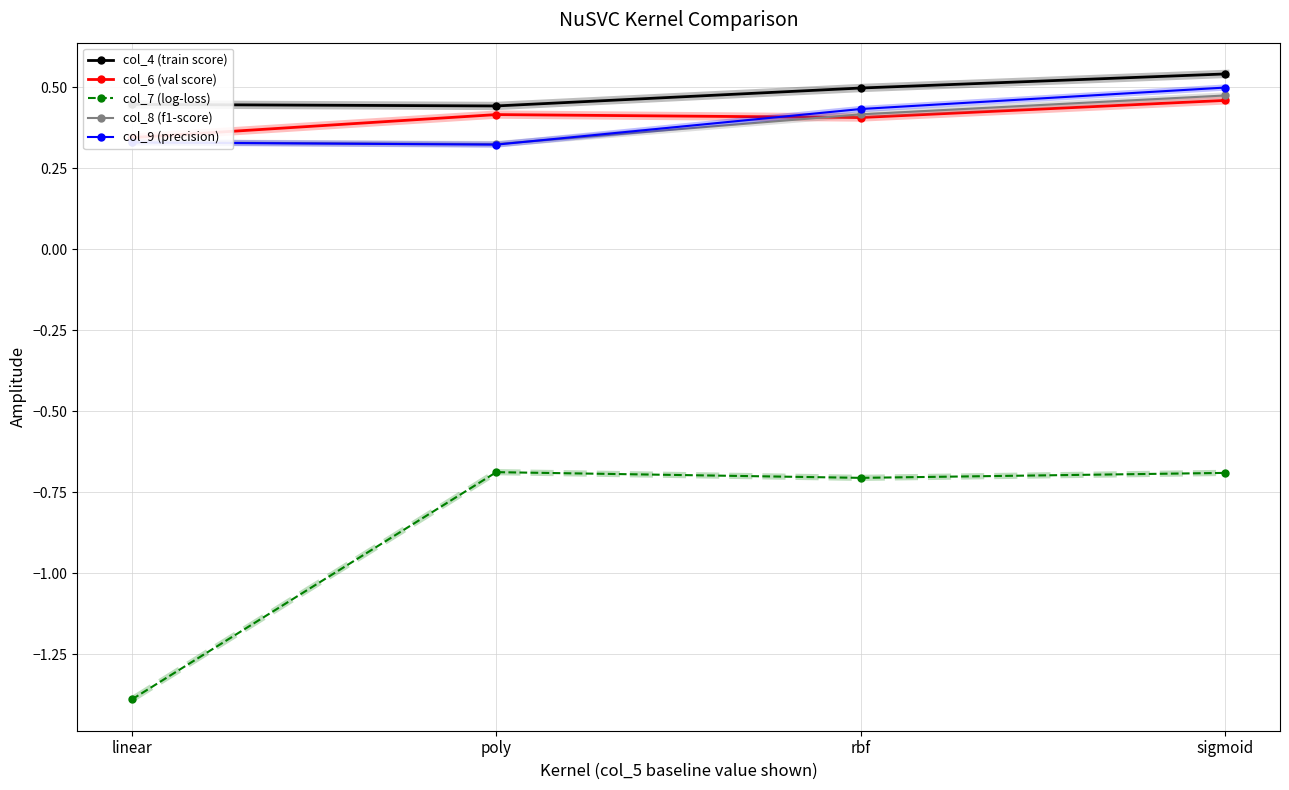

Between linear and poly, which is larger?

linear